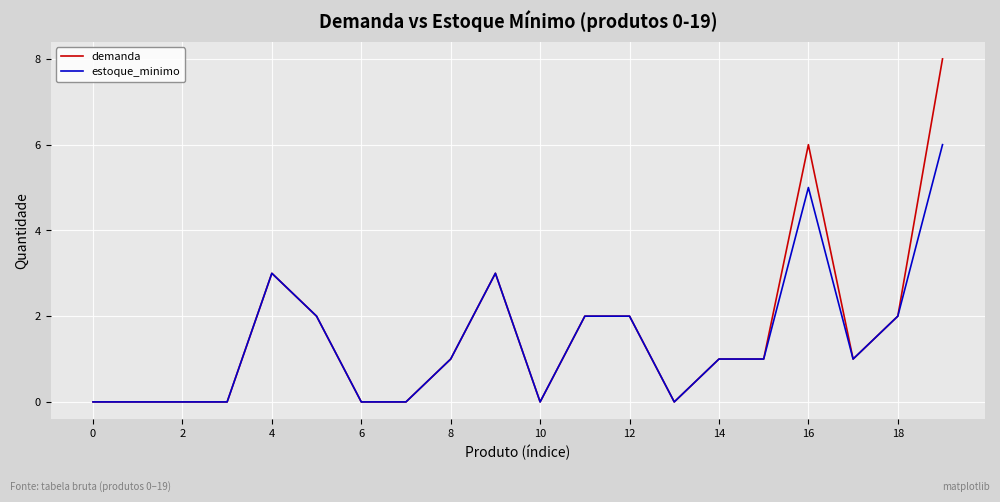

Which series has the largest range (max minus min)?

demanda